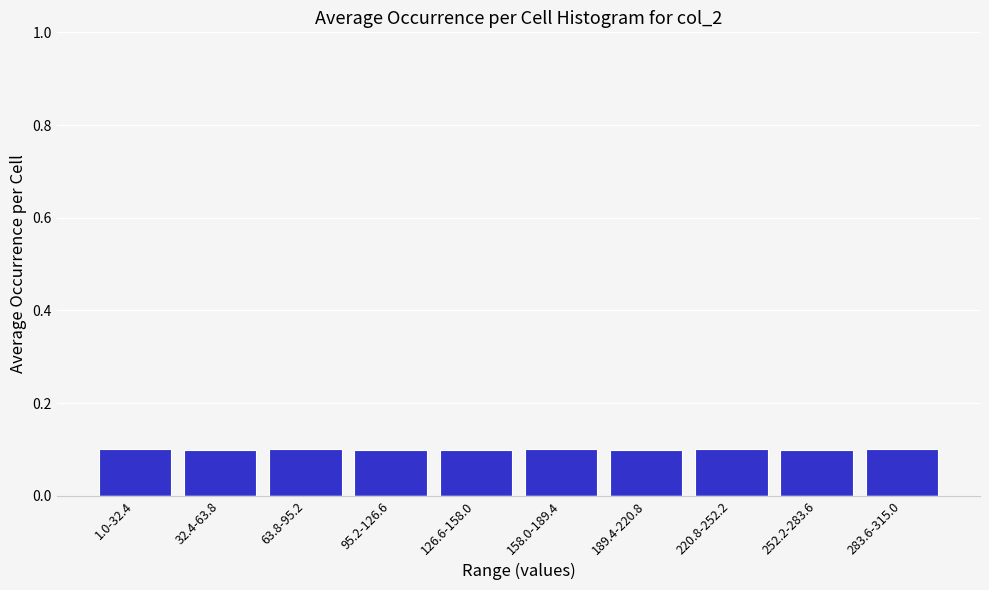

Reading right to left, transcribe all the data shown in this chart.

0.1	0.1	0.1	0.1	0.1	0.1	0.1	0.1	0.1	0.1